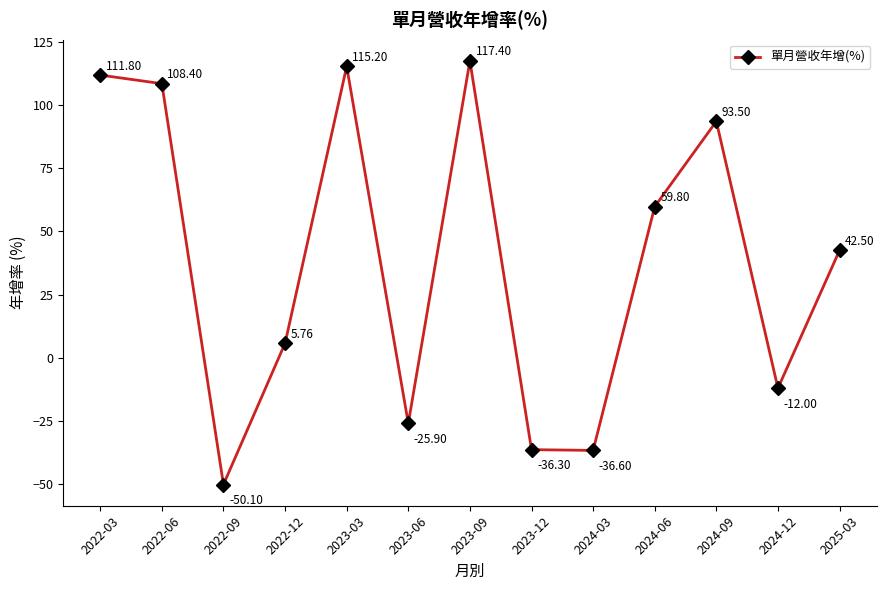

What is the sum of the values at 2024-03 and 2023-09?

80.8